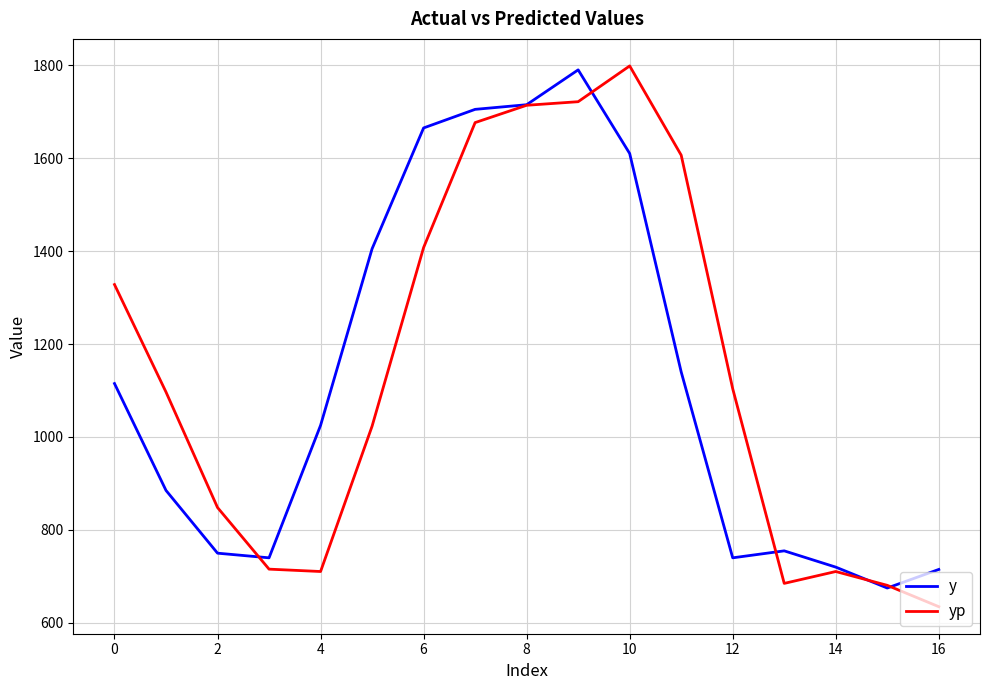

How many values in the y series are below 1025?

8